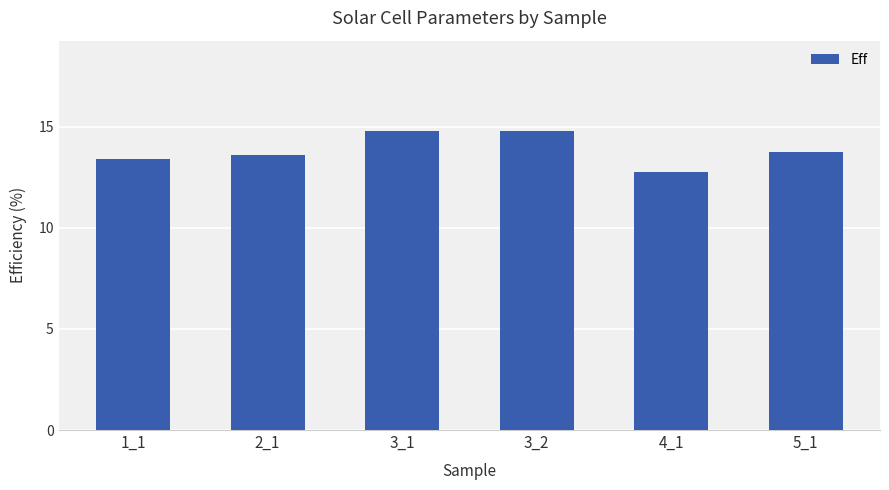

Between 3_2 and 2_1, which is larger?

3_2